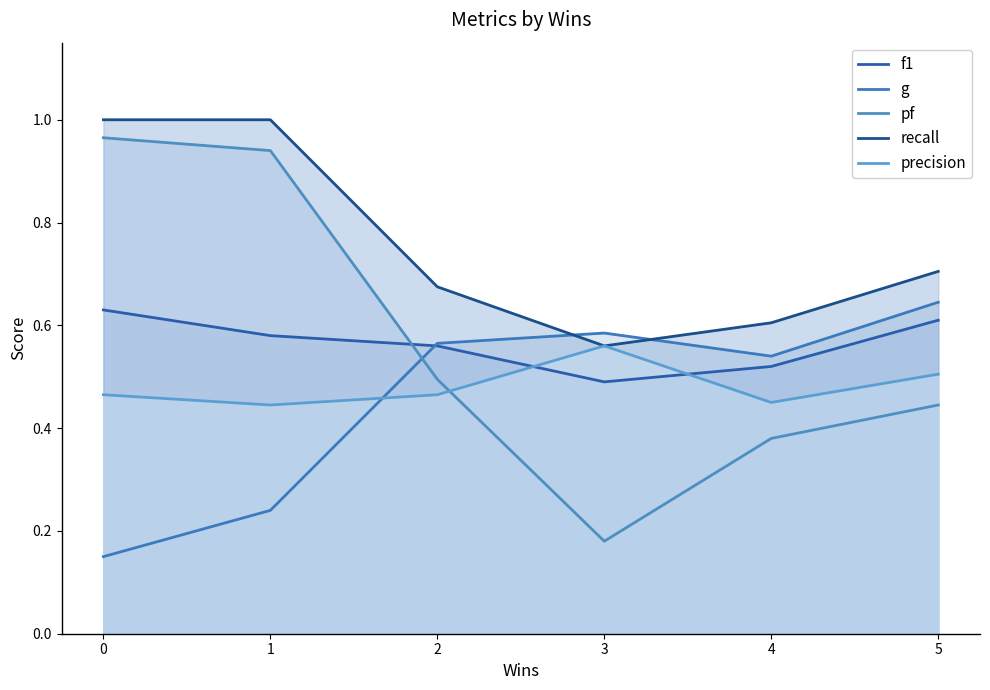

Count the recall values in the range 0 to 1.

6